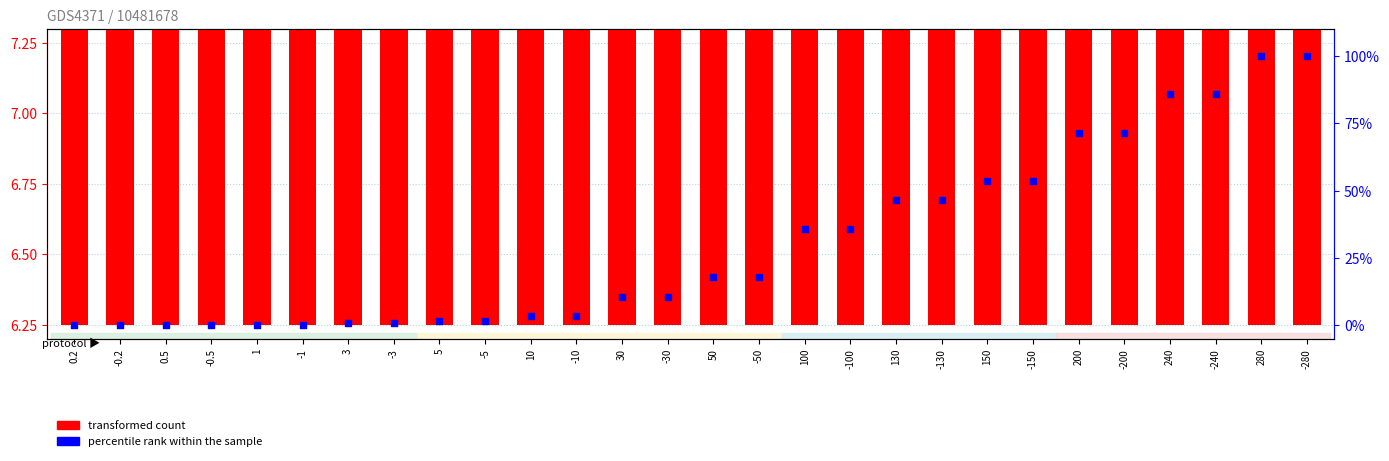

Which series reaches the minimum Y coordinate?

percentile rank within the sample